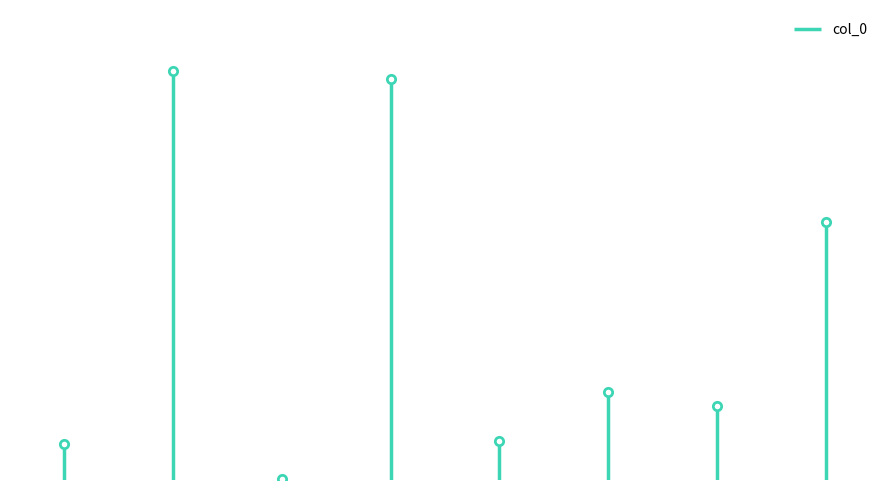

Which has a higher value, 河渎神·山旅舍逢何蕤音侍御兼讯曹顾庵学土 or 洛阳客舍逢祖咏留宴?

洛阳客舍逢祖咏留宴